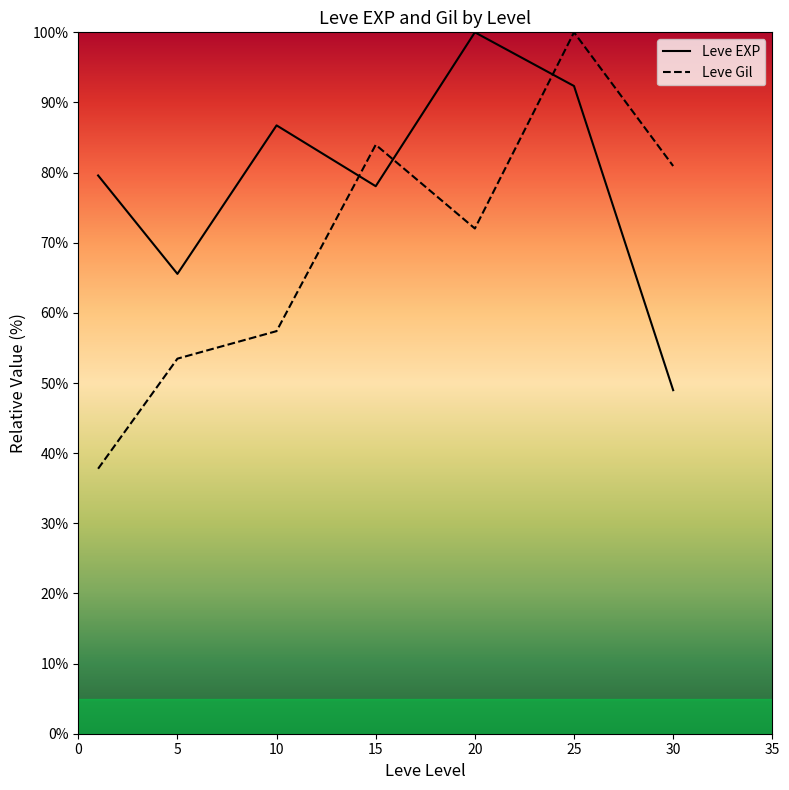

Does the chart have visible grid lines?

No